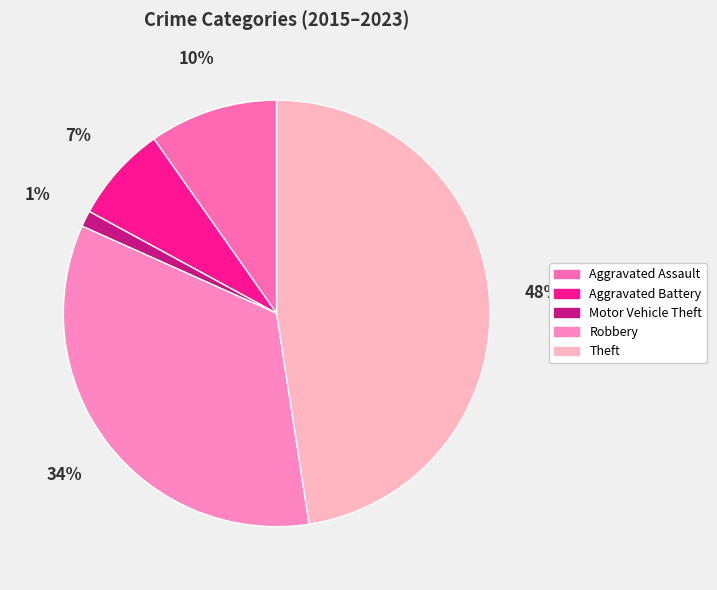

Which slice is the largest?

Theft